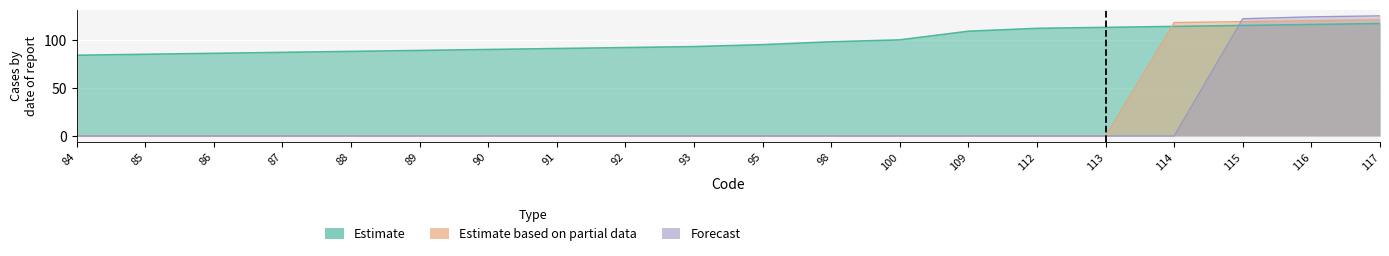

The Estimate series shows 114 at 114. True or false?

True